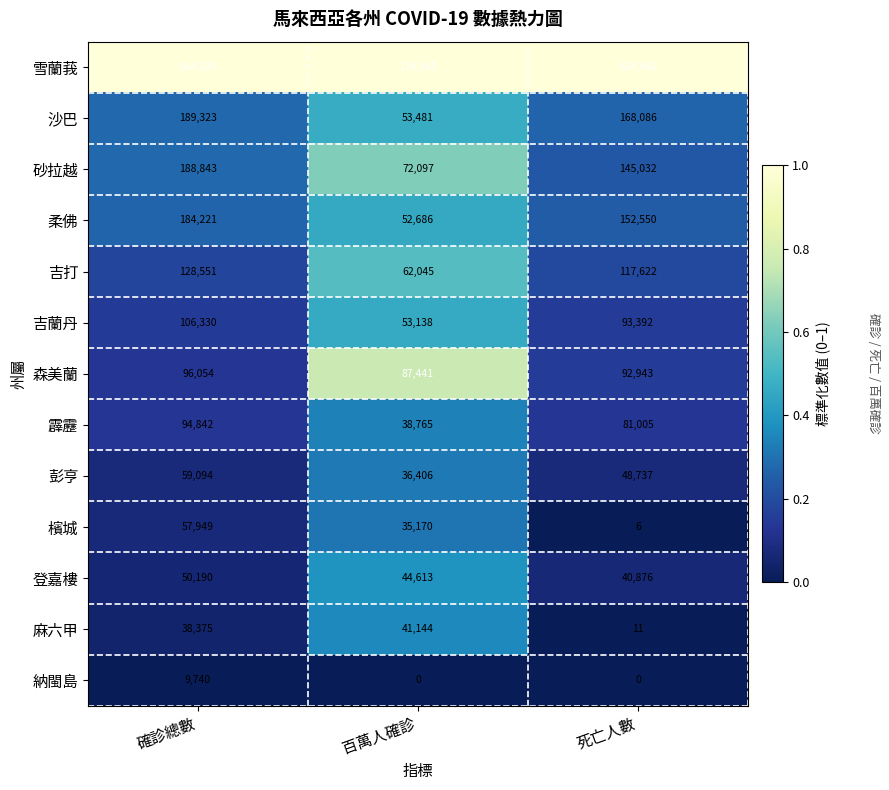

Where does the 砂拉越 series first go above 145032?

確診總數